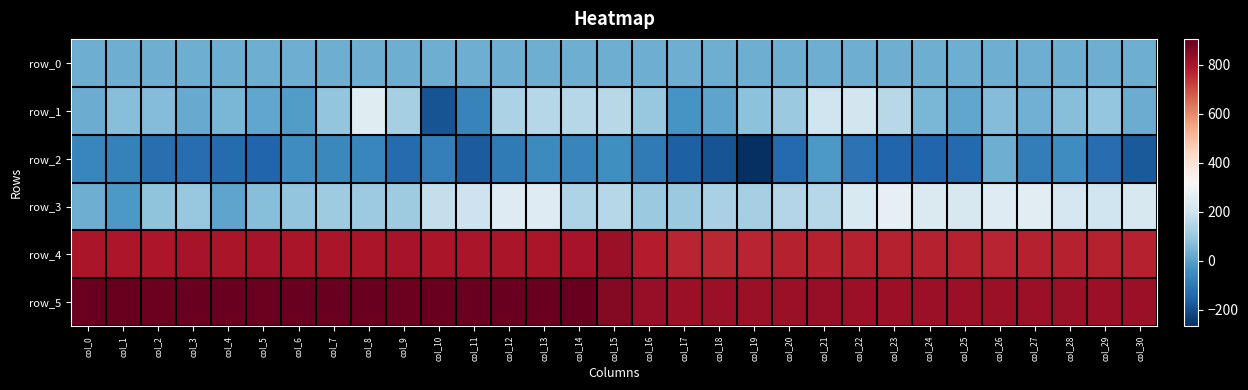

The value of row_0 at col_12 is 42.7. True or false?

False